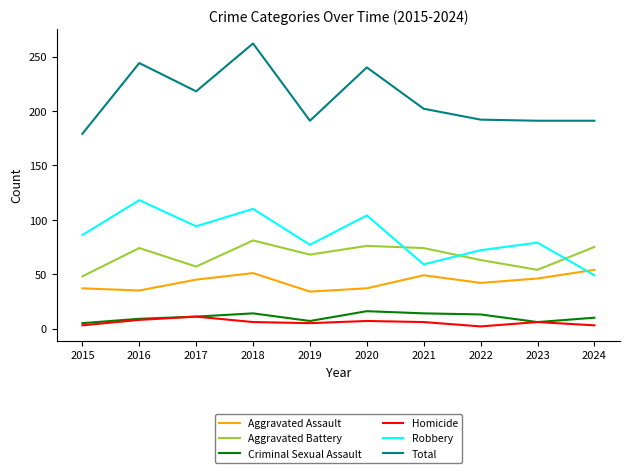

What is the highest value of the Total series?

262